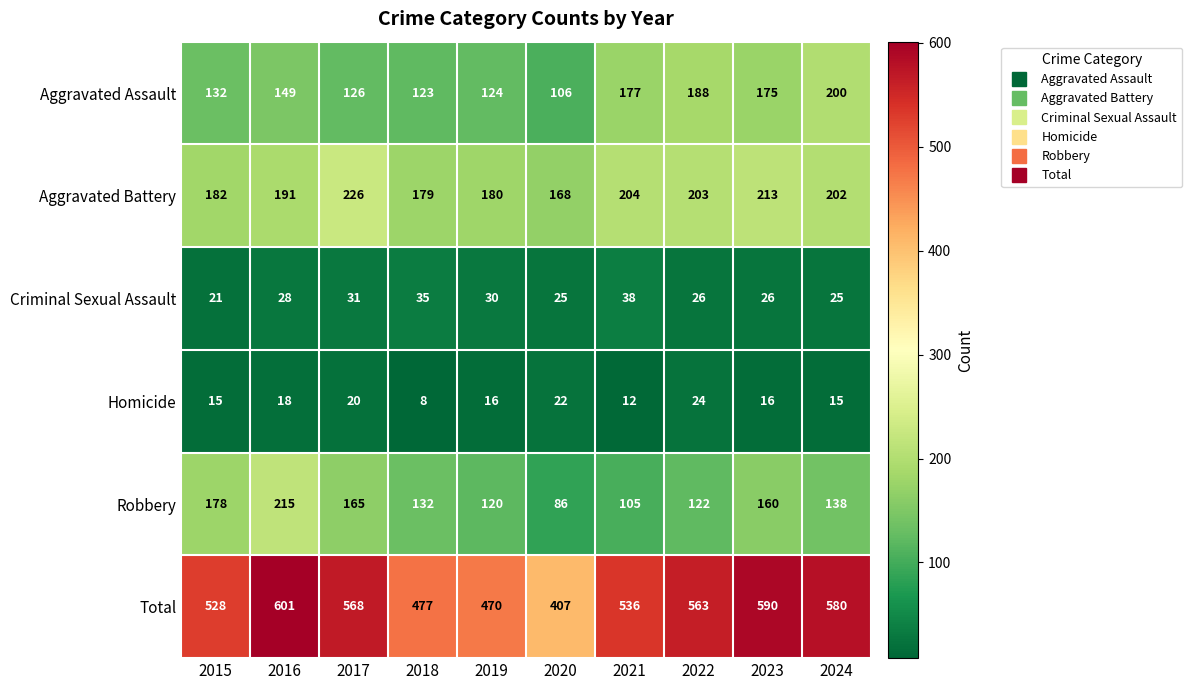

True or false: Homicide has a value of 18 at 2016.

True